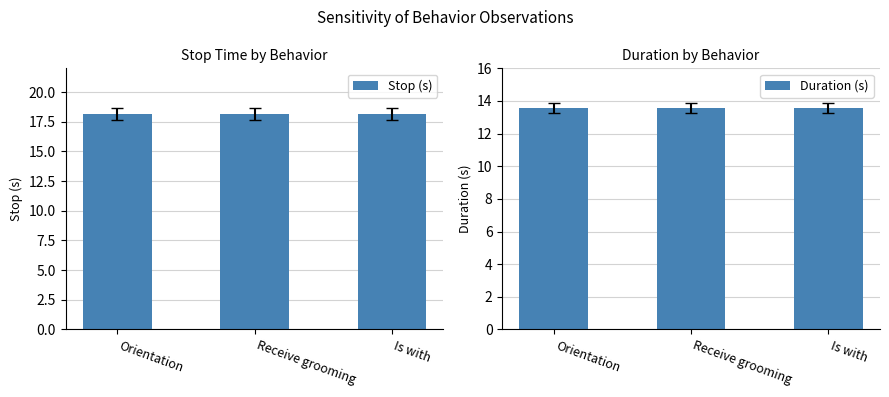

What is the average value of the Duration (s) series?

13.6